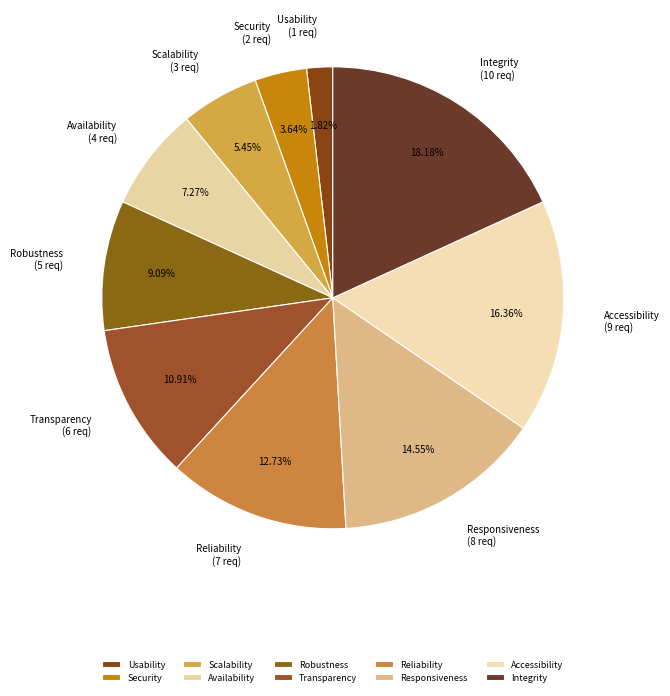

What percentage do Responsiveness and Security together represent?

18.2%